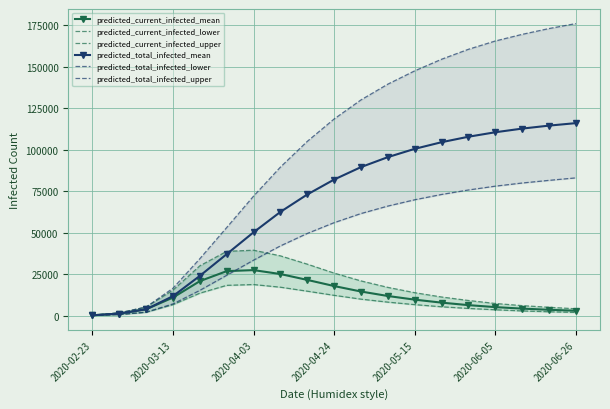

What are all the series names shown in the legend?

predicted_current_infected_mean, predicted_current_infected_lower, predicted_current_infected_upper, predicted_total_infected_mean, predicted_total_infected_lower, predicted_total_infected_upper